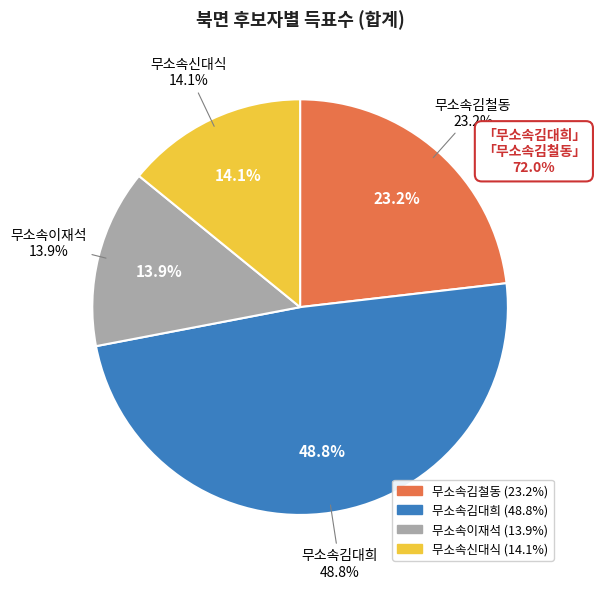

Count the number of slices in the pie.

4